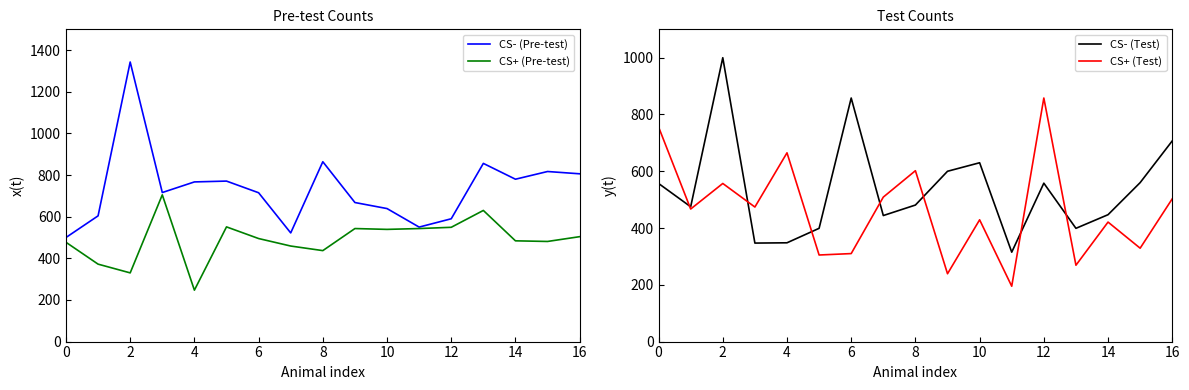

What value does the CS+ (Pre-test) series have at 6, to the nearest 50?

500